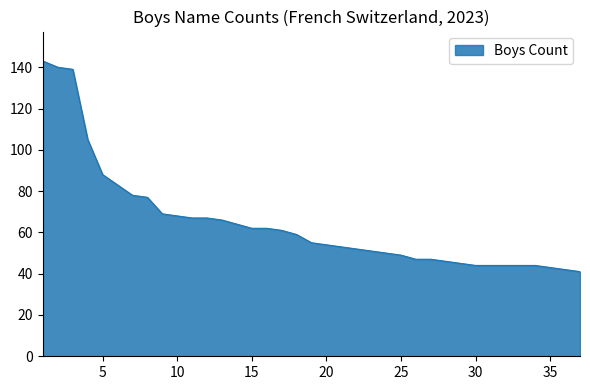

What is the difference between the maximum and minimum values?

102